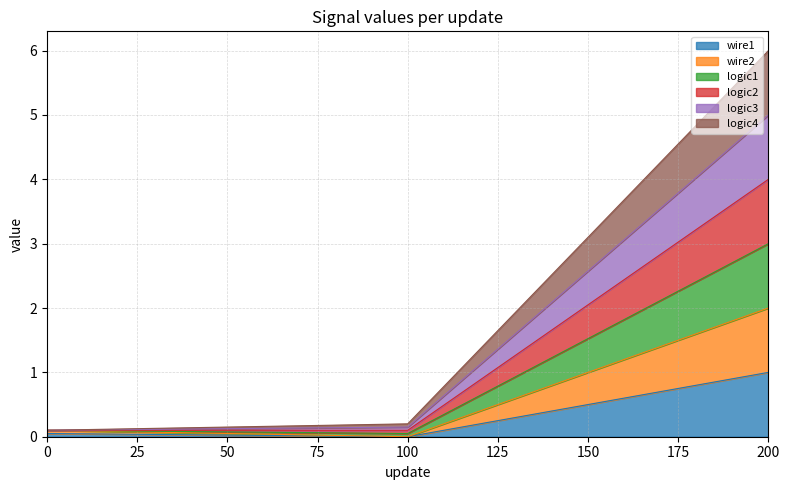

Does the chart have visible grid lines?

Yes